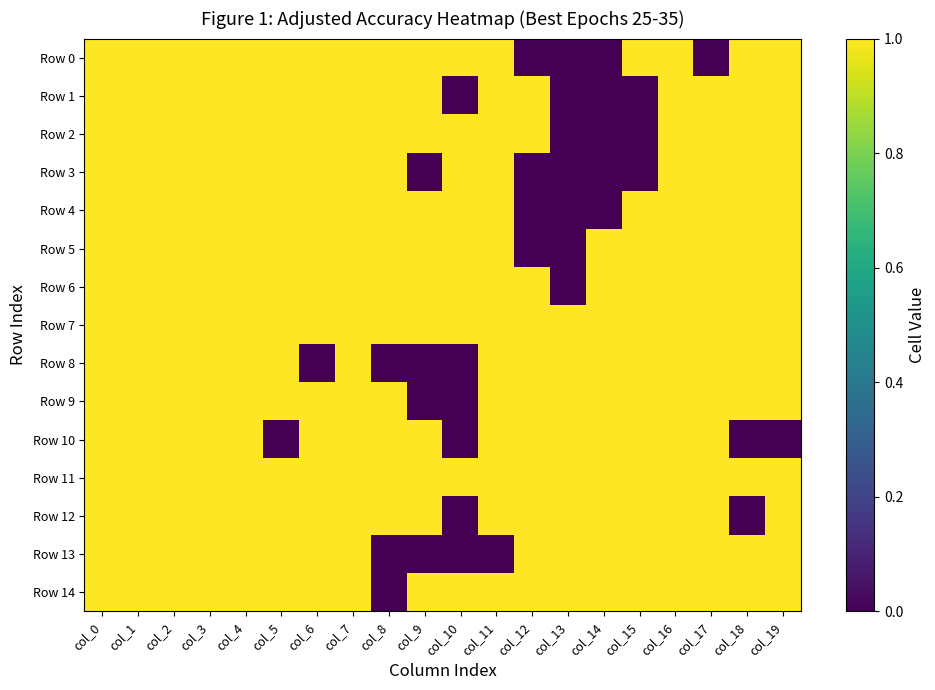

What is the difference between the highest and lowest values at col_13?

1